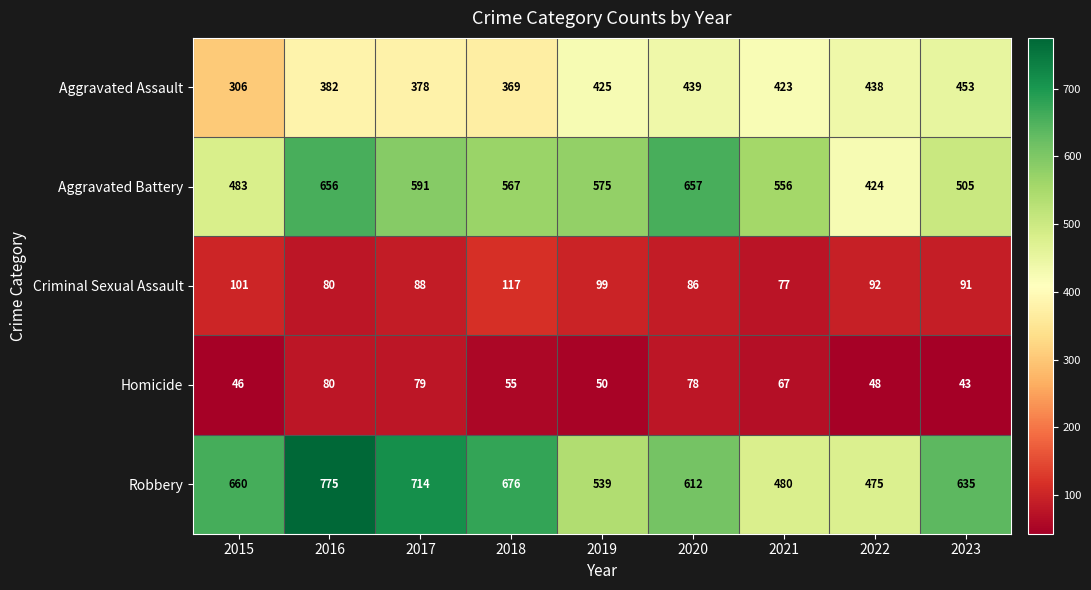

At which category is the sum across all series the highest?

2016